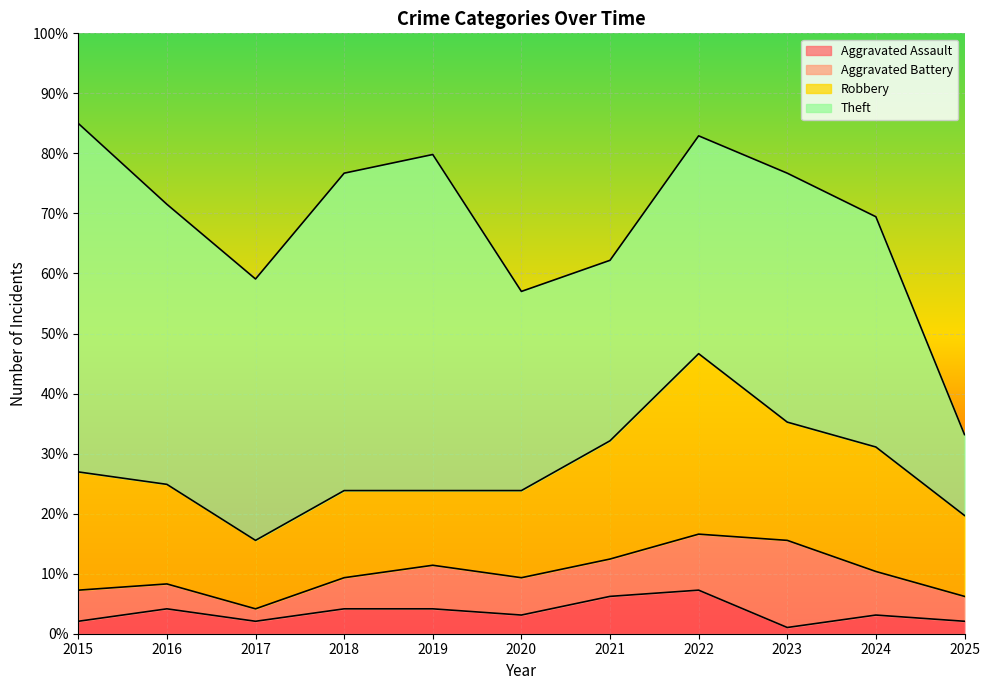

In Theft, how many points are lower than both neighbors (excluding endpoints)?

2